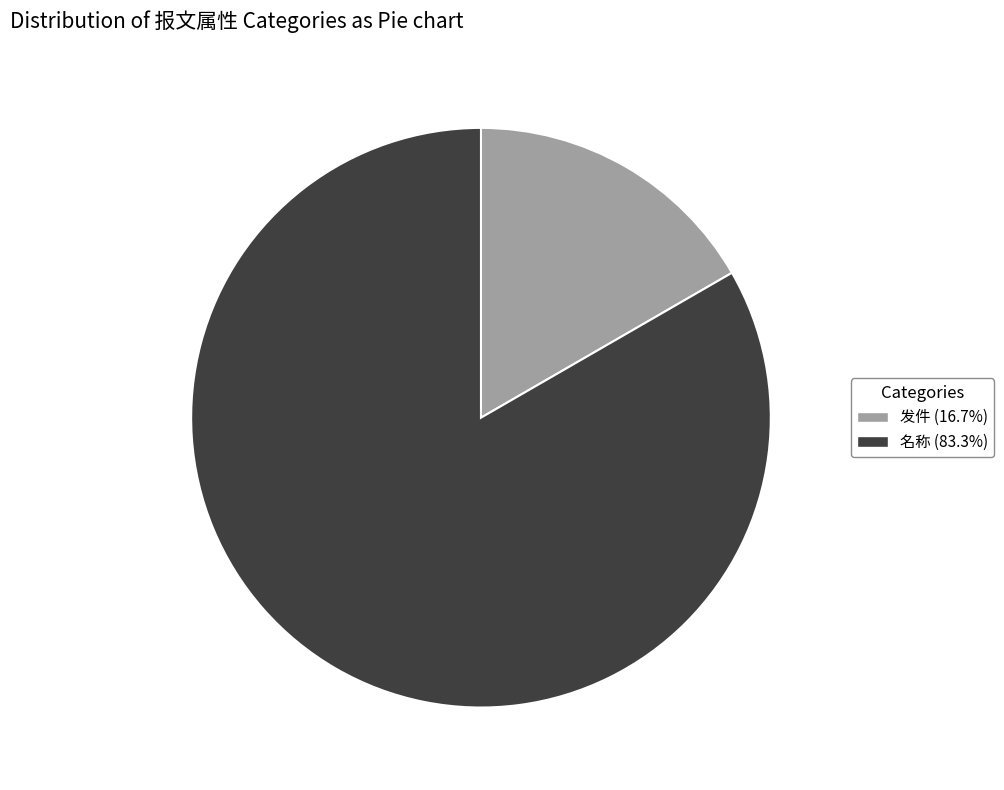

Which slice is the largest?

名称